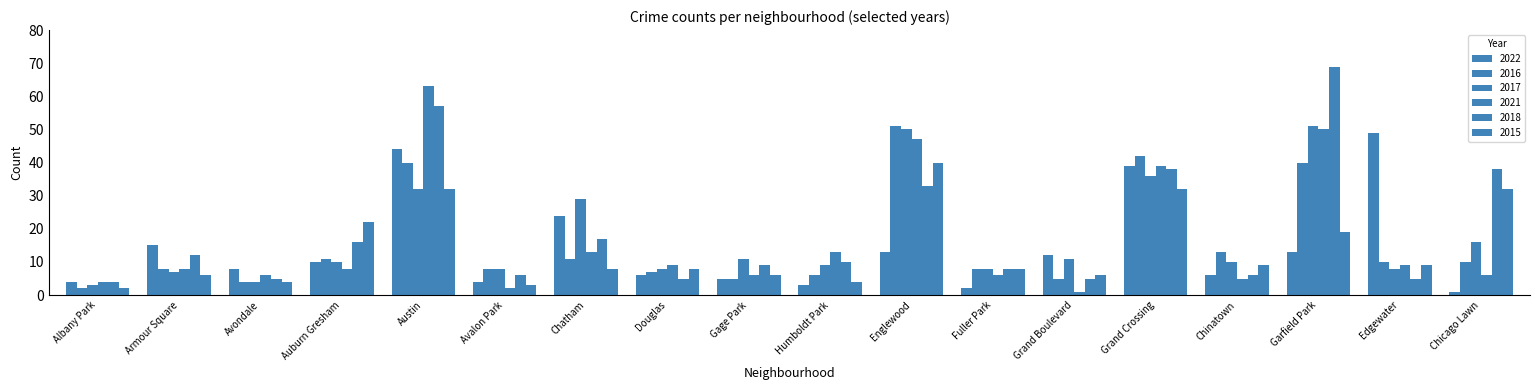

How many bars are there in total?

108